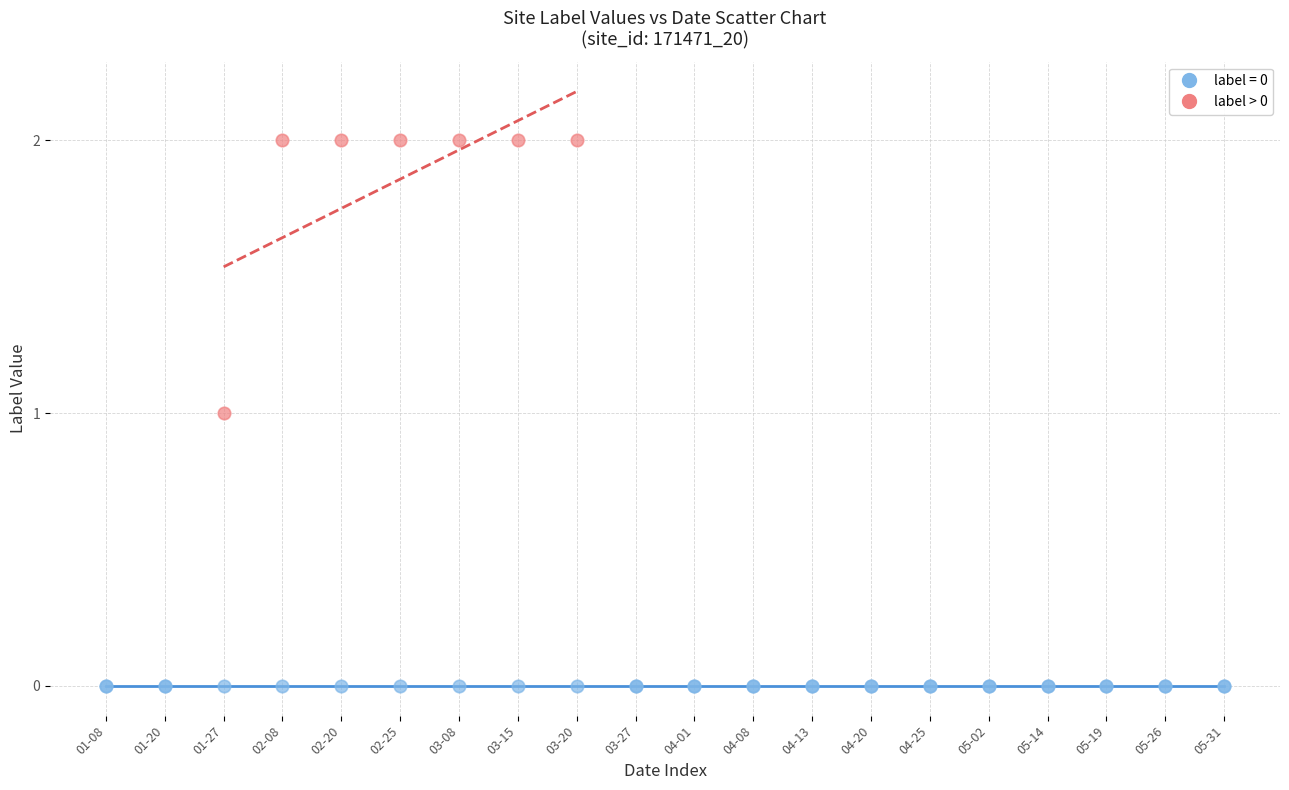

Which series contains the lowest Y value?

label = 0